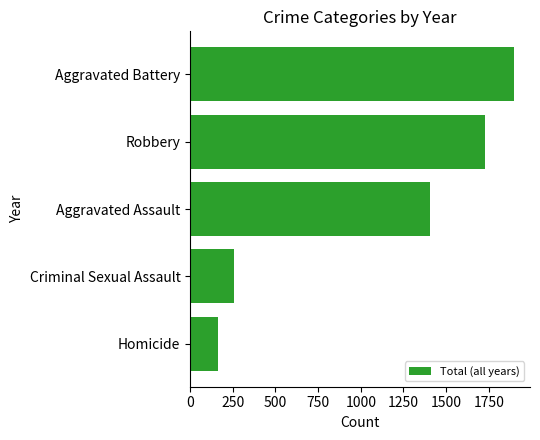

True or false: the data shows 162 at Homicide.

True